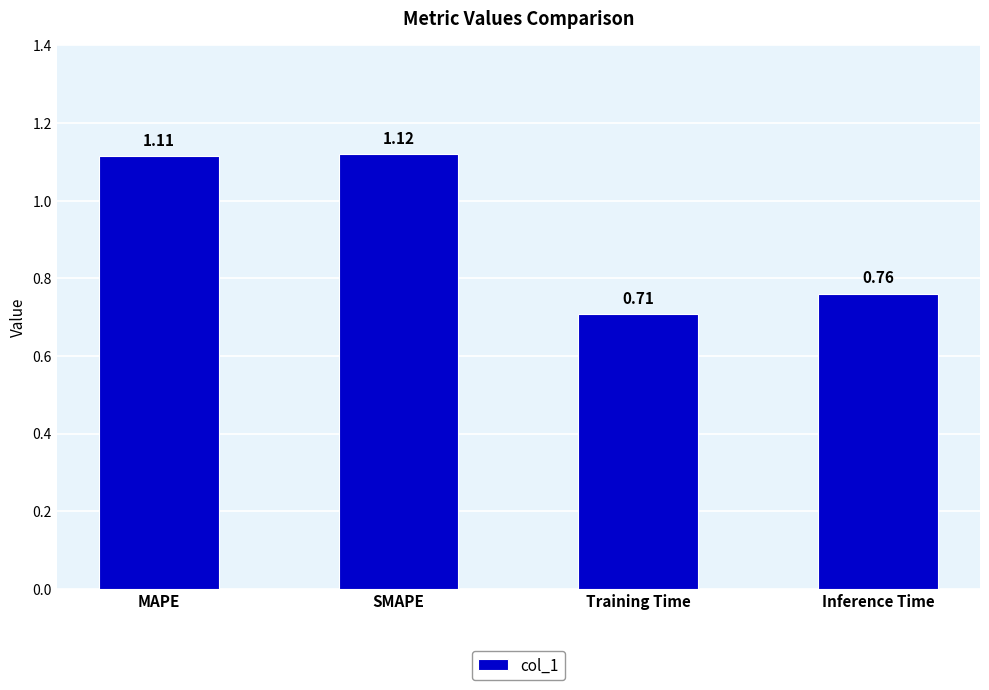

Rank the categories by value from lowest to highest.

Training Time, Inference Time, MAPE, SMAPE